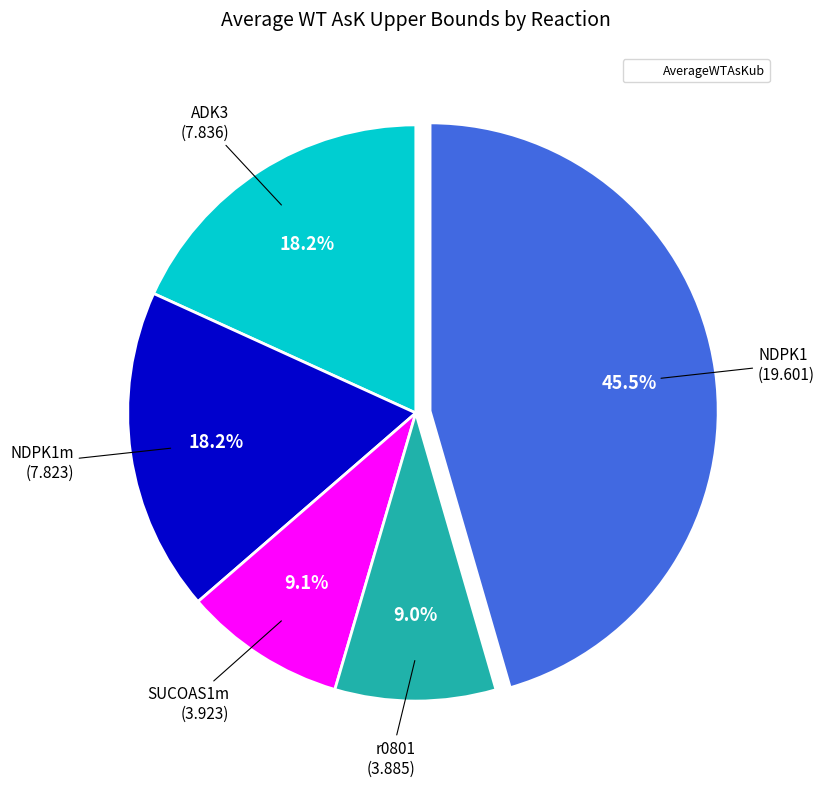

Is there any slice that represents more than half of the pie?

No